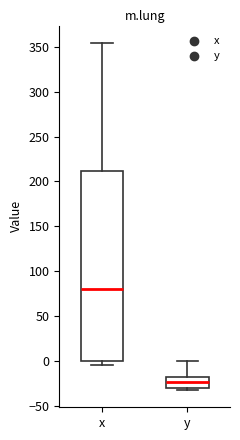

Reading left to right, read every box against the y-axis: the position of its median line, the range the box covers, and the ends of its whiskers. The values are not printed on the chart, so give them approximately, as read against the axis.

x: median 80, box 0 to 210, whiskers -5 to 355
y: median -25, box -30 to -20, whiskers -35 to 0